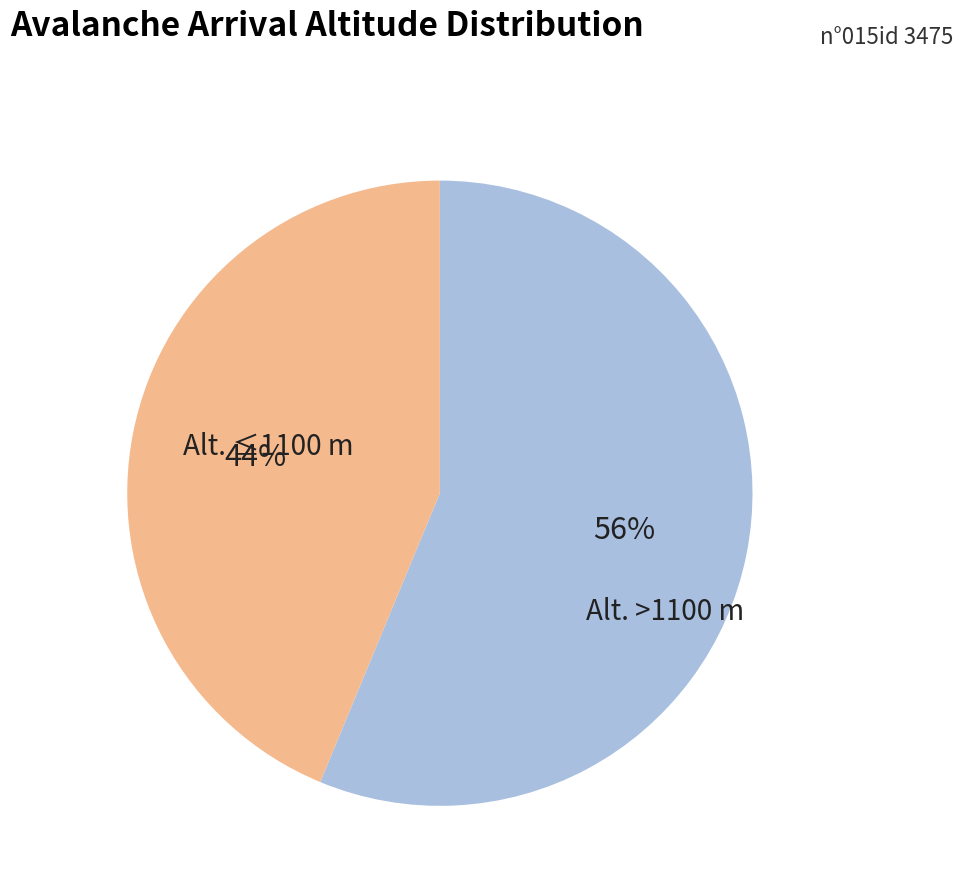

To the nearest percent, what is the average slice percentage?

50%